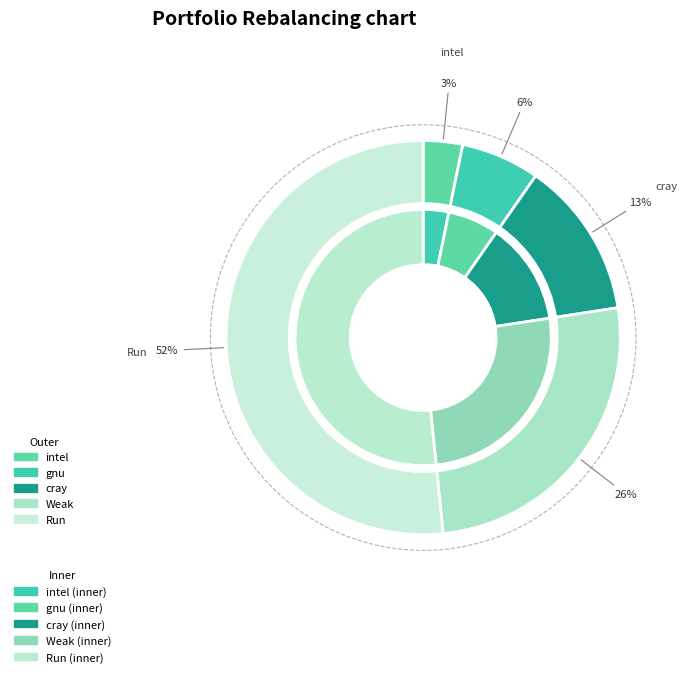

Which category has the smallest portion of the pie?

intel